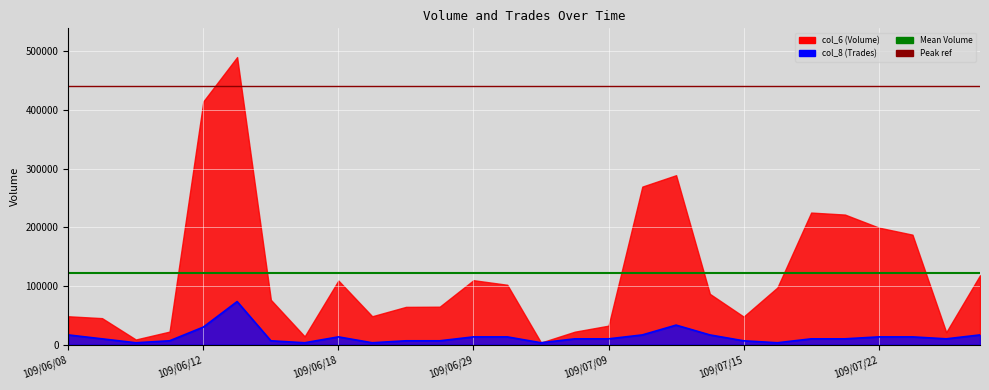

List the labels in order of value, smallest first.

109/06/10, 109/06/17, 109/06/19, 109/07/01, 109/07/16, 109/06/11, 109/06/16, 109/06/23, 109/06/24, 109/07/15, 109/06/09, 109/07/08, 109/07/09, 109/07/20, 109/07/21, 109/07/28, 109/06/18, 109/06/29, 109/06/30, 109/07/22, 109/07/23, 109/06/08, 109/07/10, 109/07/14, 109/07/31, 109/06/12, 109/07/13, 109/06/15